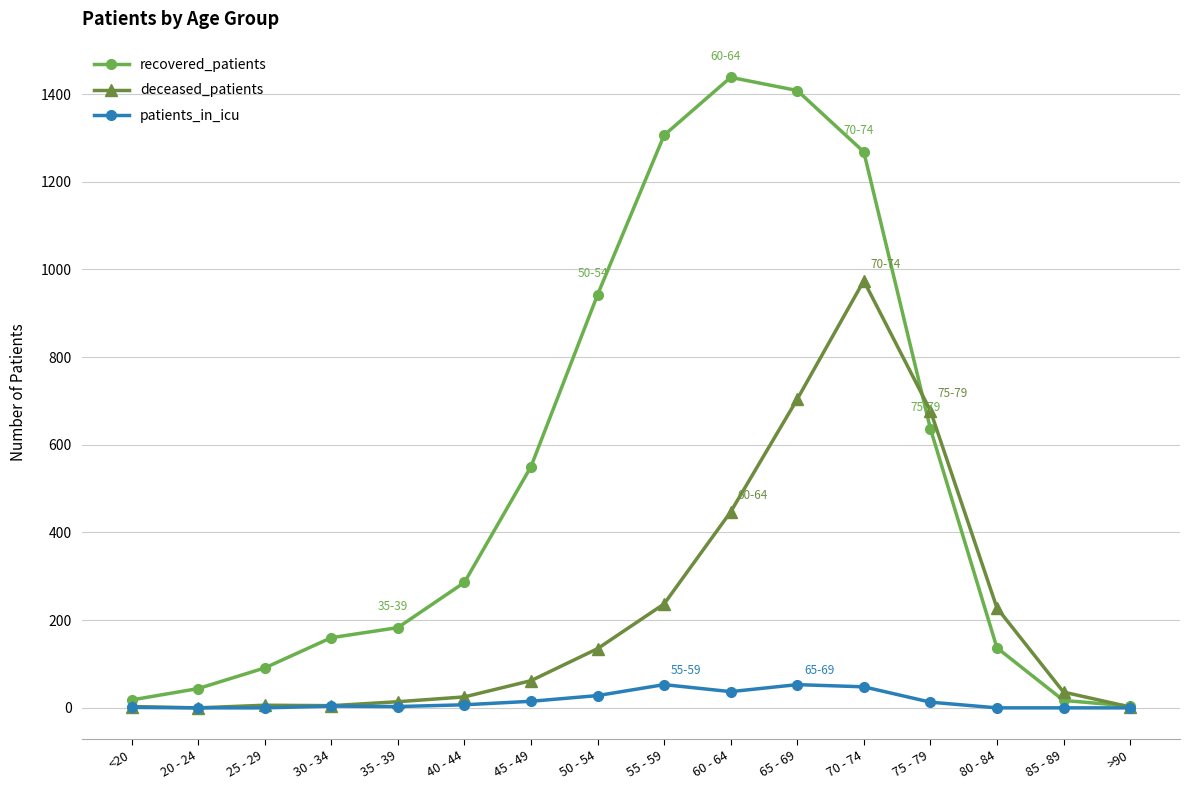

What is the total value across all series at 25 - 29?

97